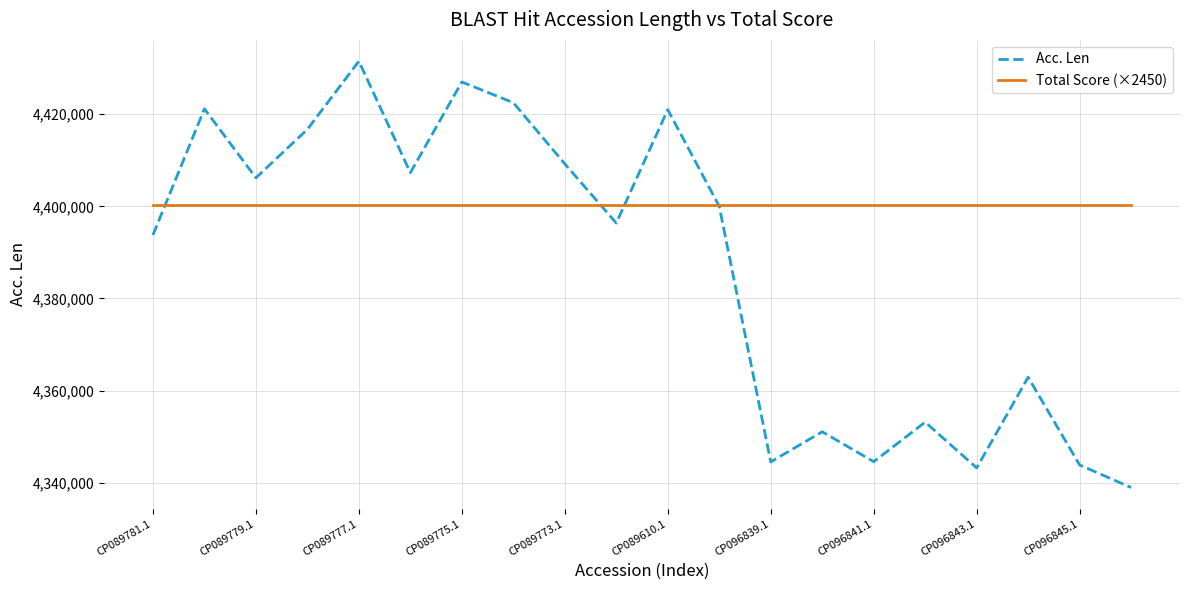

Rank the series by their maximum value, from lowest to highest.

Total Score (×2450), Acc. Len